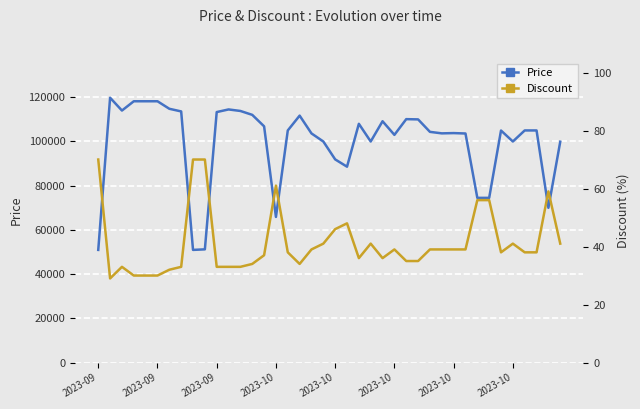

What is the sum of all Discount values?

1649